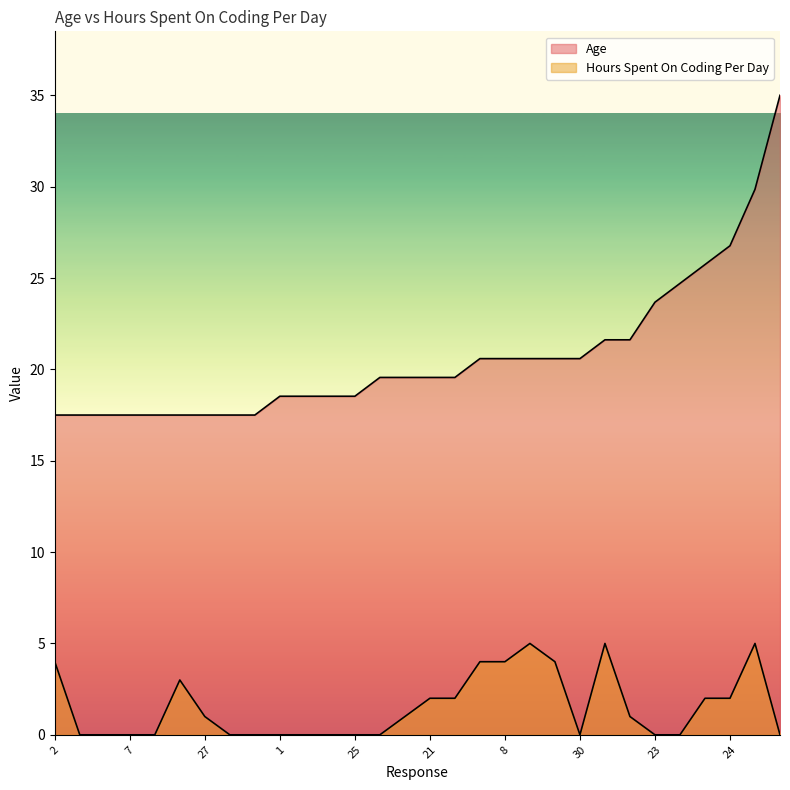

What is the difference between the maximum and minimum values in the Age series?

17.5